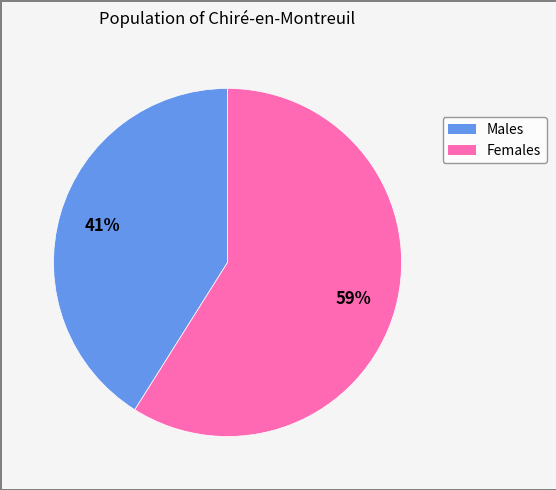

Is there any slice that represents more than half of the pie?

Yes